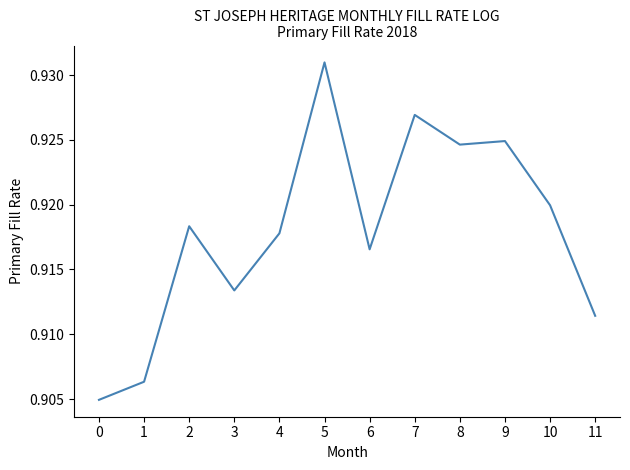

At which category does the chart reach its peak across all series?

5